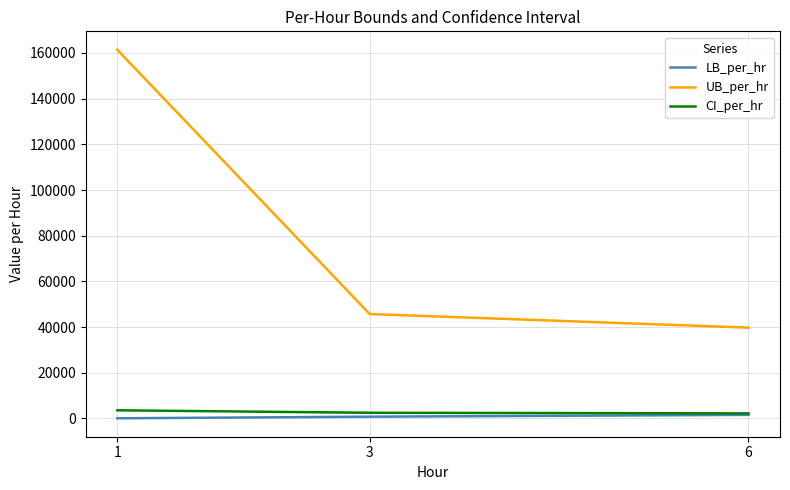

The UB_per_hr series shows 45695.6 at 3. True or false?

True